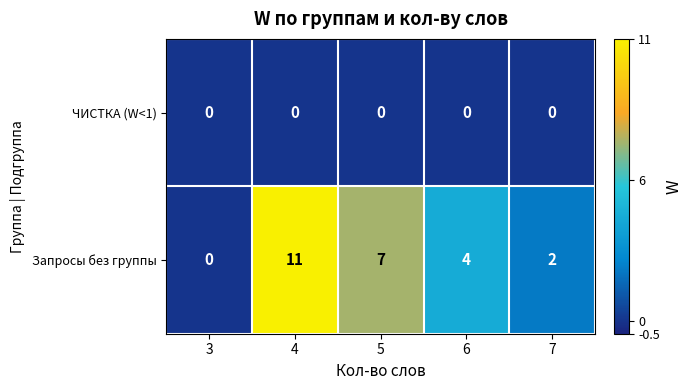

Is it true that Запросы без группы equals 2 at 6?

False